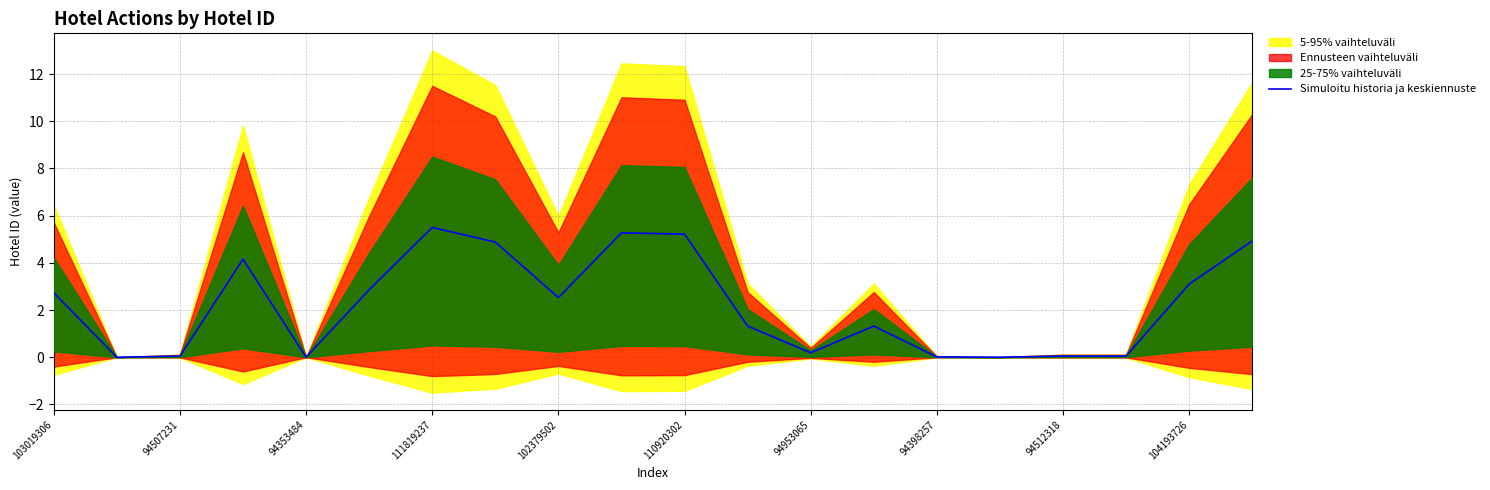

At which label does Simuloitu historia ja keskiennuste first exceed 2?

103019306